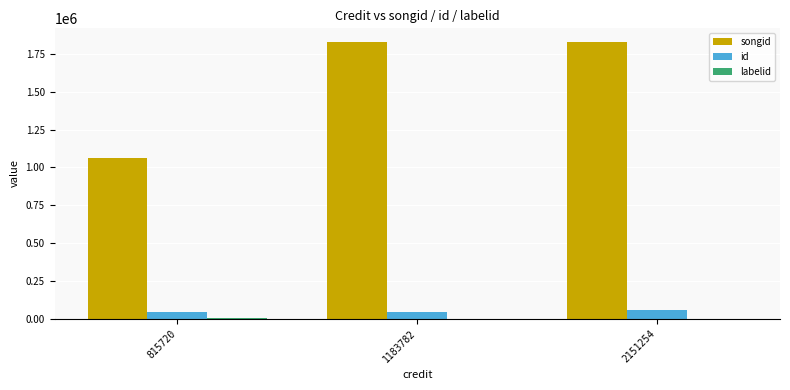

How many groups of bars are there?

3